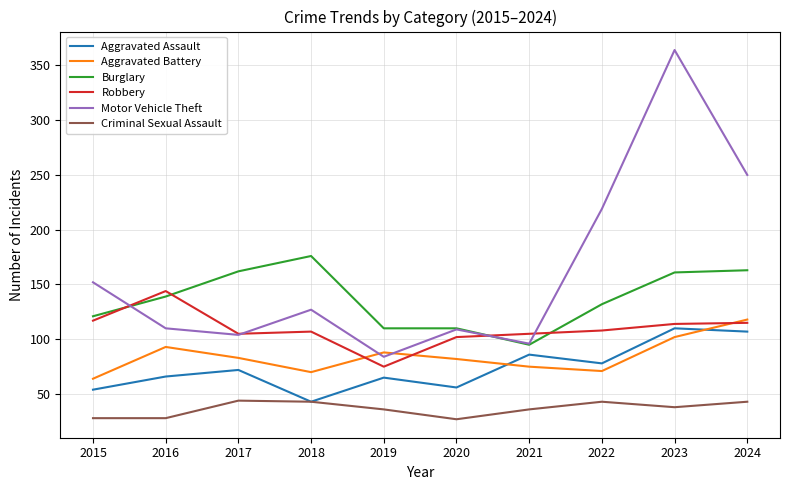

What is the total value across all series at 2018?

566